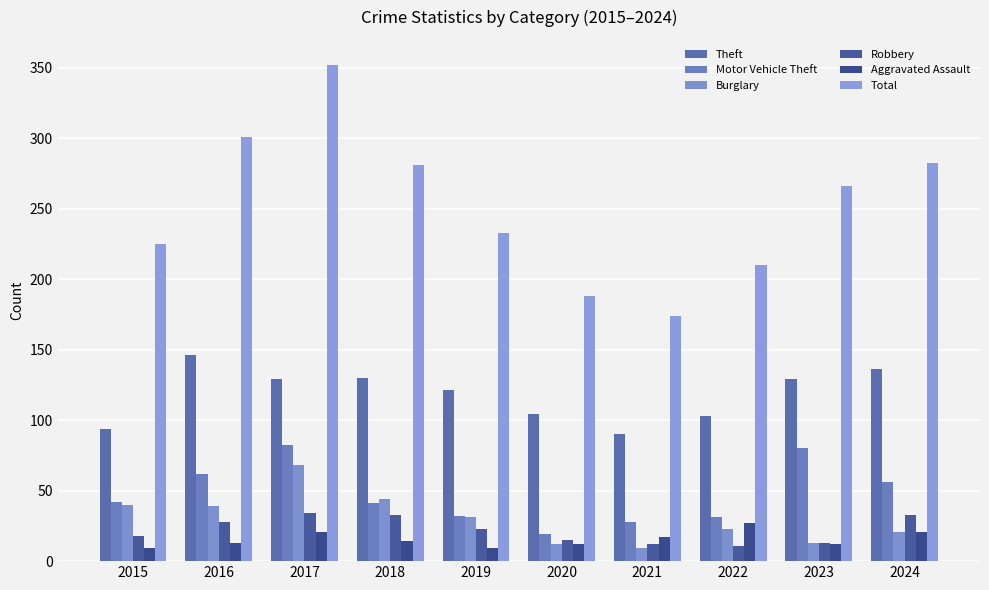

Are the bars horizontal?

No